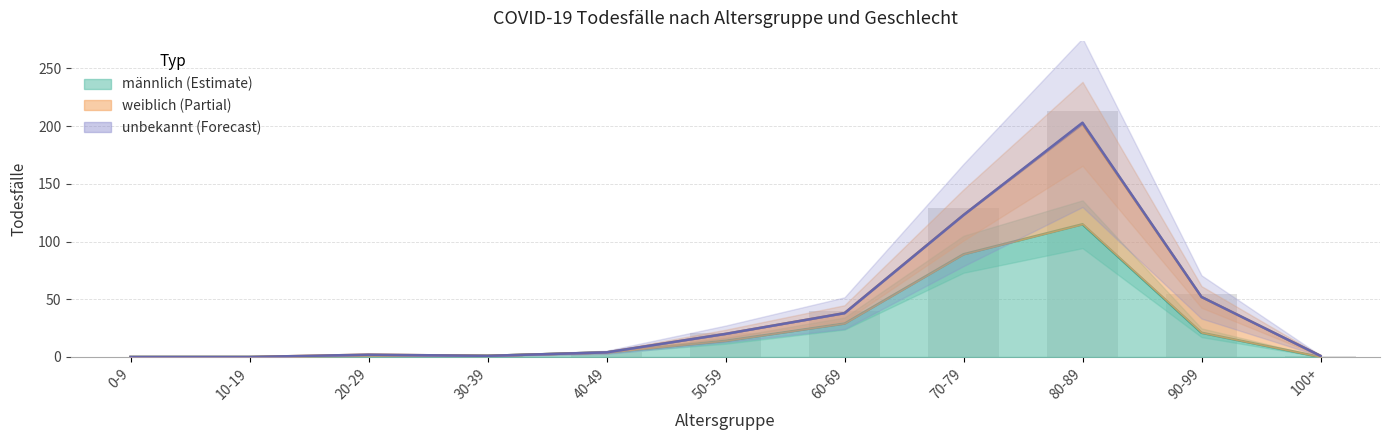

Which category has the highest value across all series?

80-89